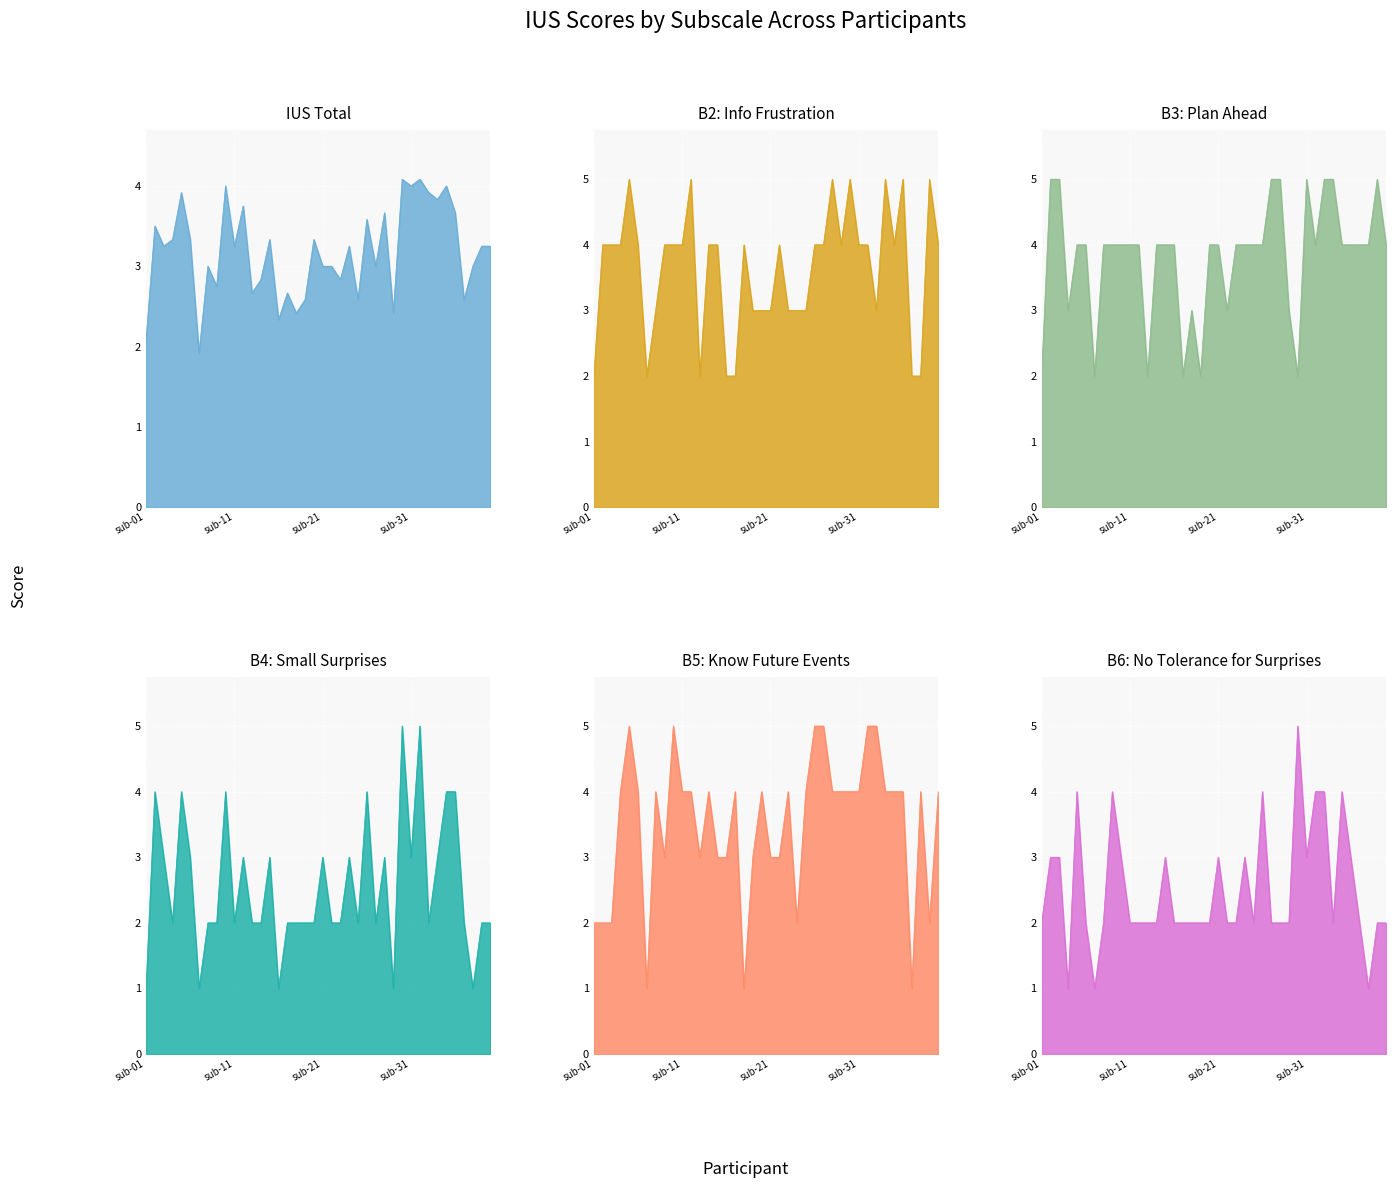

Which category has the lowest value across all series?

sub-01